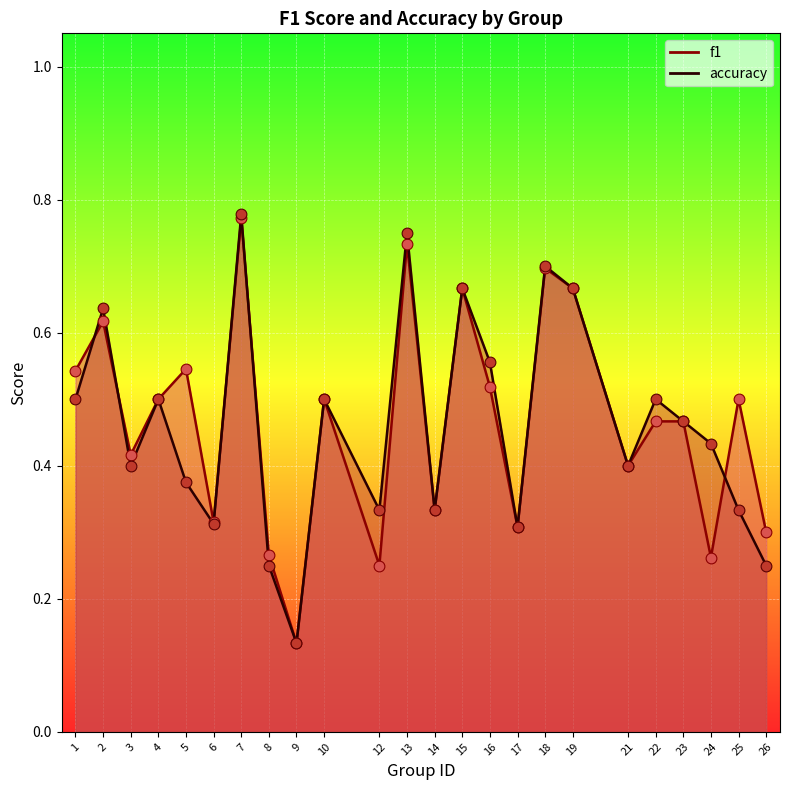

At which category is the sum across all series the highest?

7